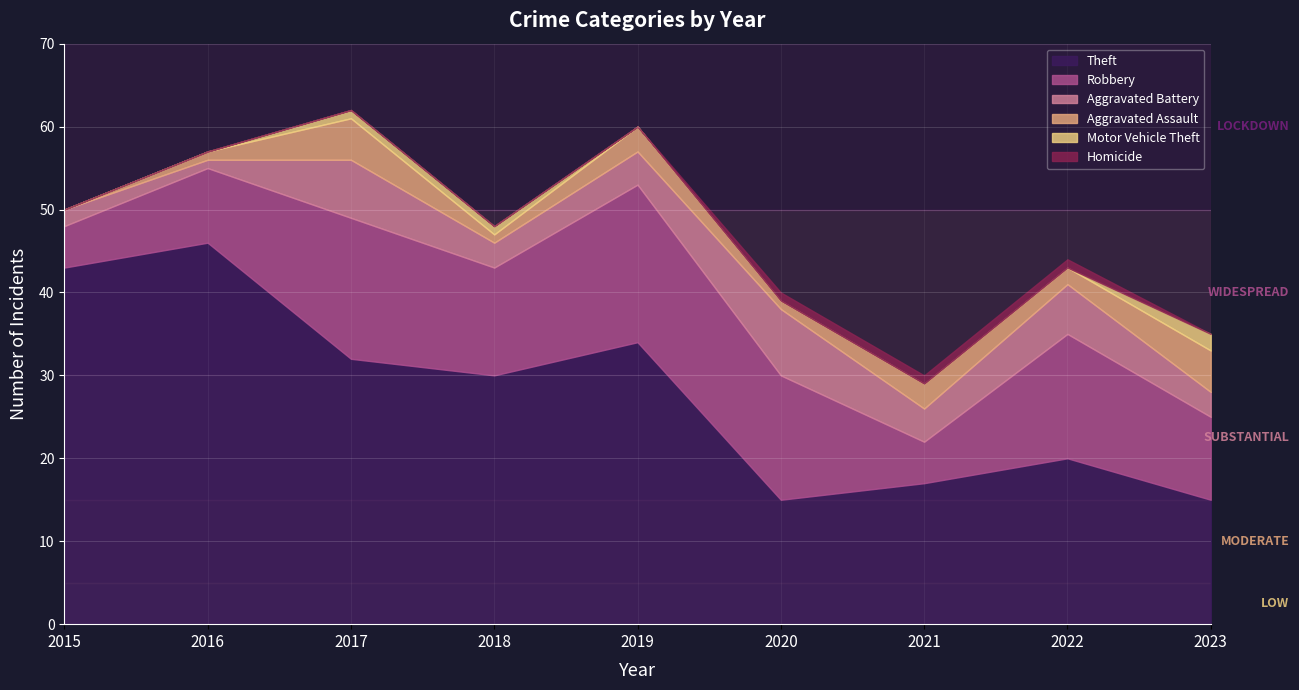

How many distinct data groups are displayed?

6